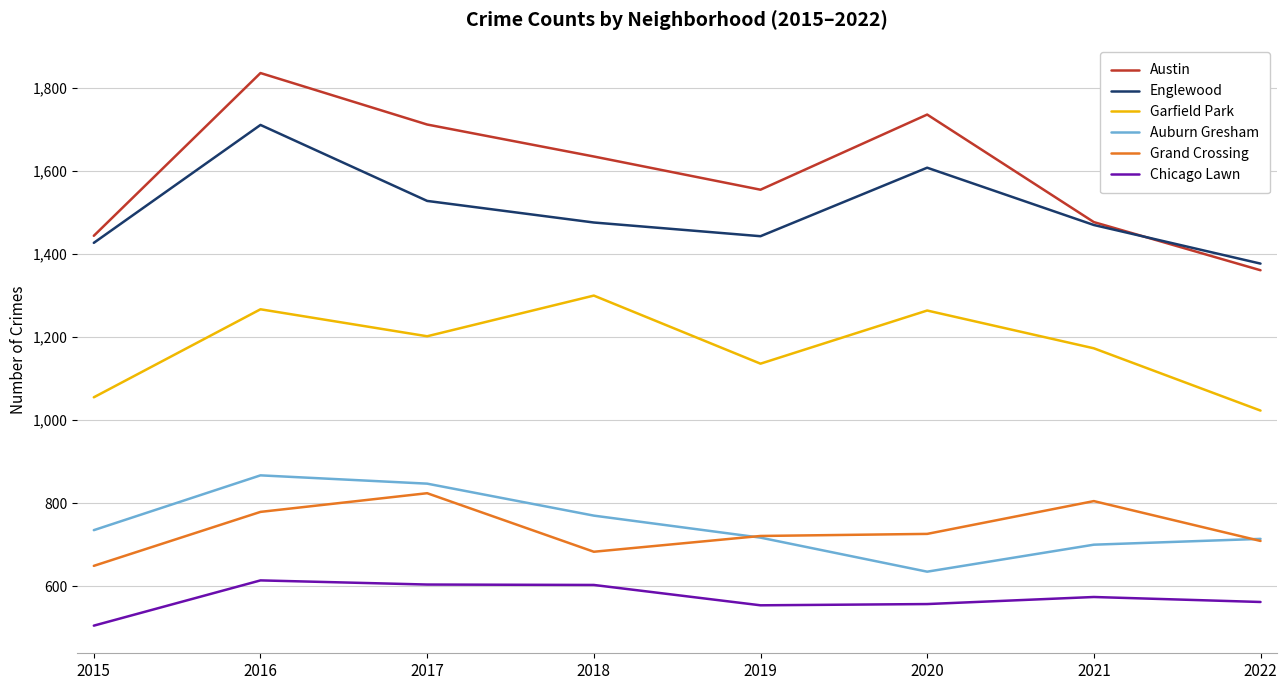

True or false: Austin and Grand Crossing cross at least once.

False